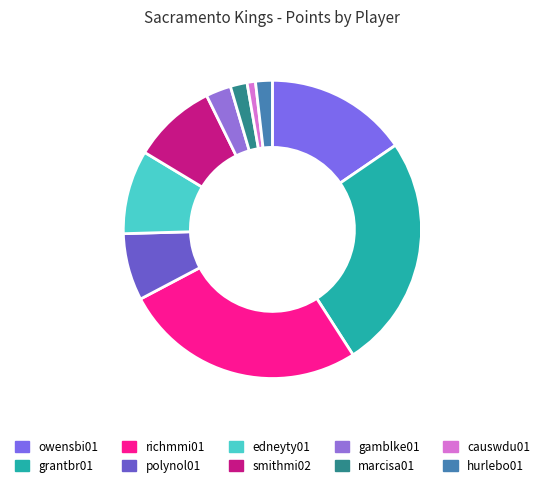

Is grantbr01 the majority of the pie?

No